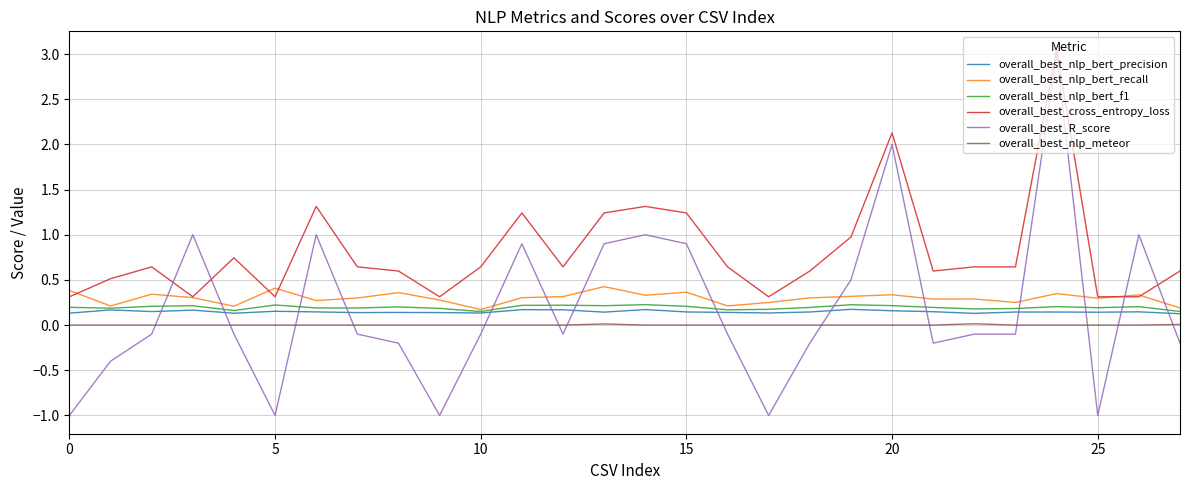

Which series has the largest range (max minus min)?

overall_best_R_score